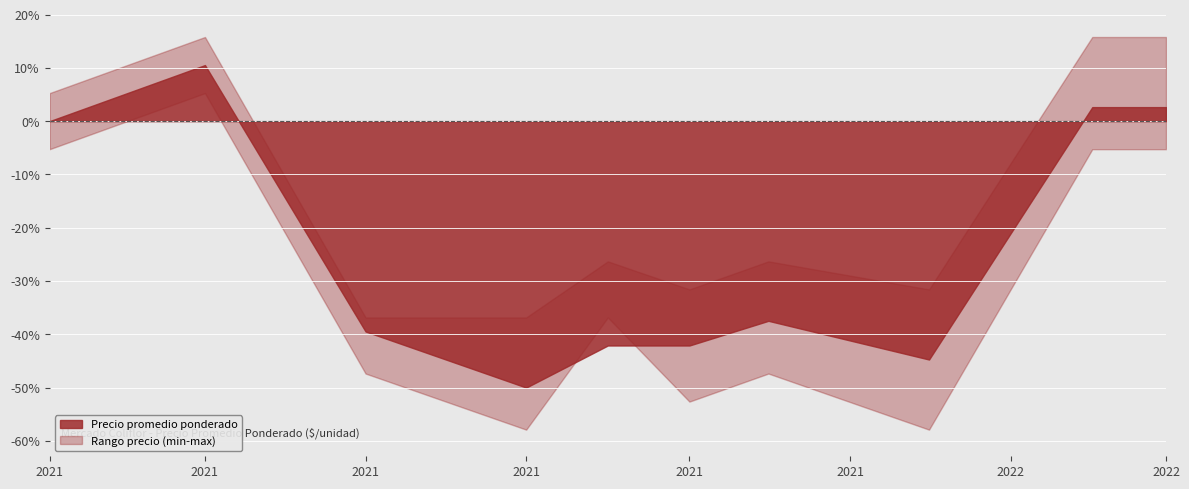

At which category is the sum across all series the highest?

2021-03